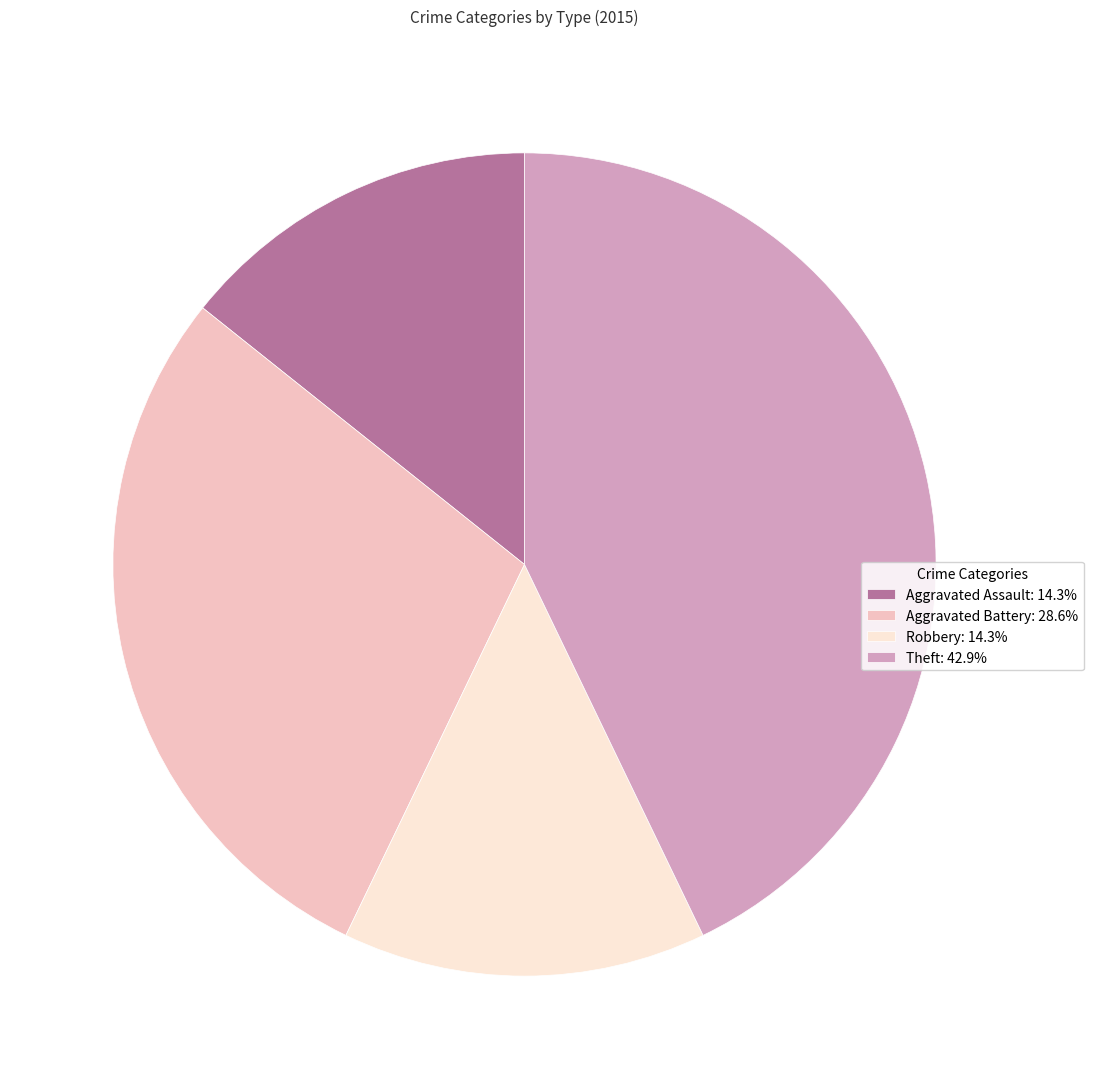

Is there any slice that represents more than half of the pie?

No